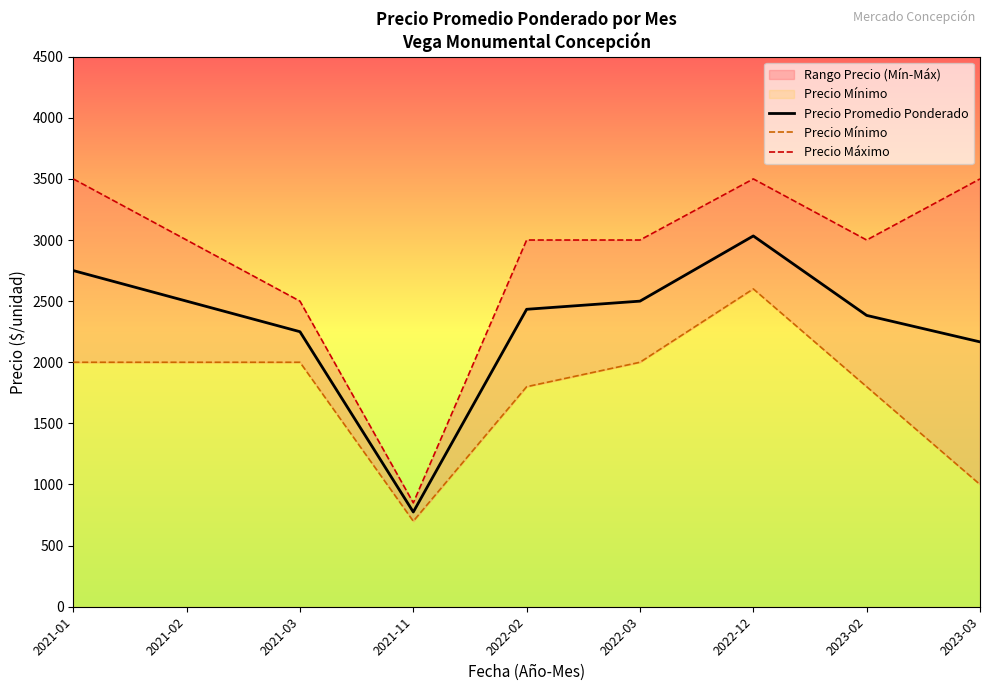

What value does the Precio Promedio Ponderado series have at 2023-03?

2166.7